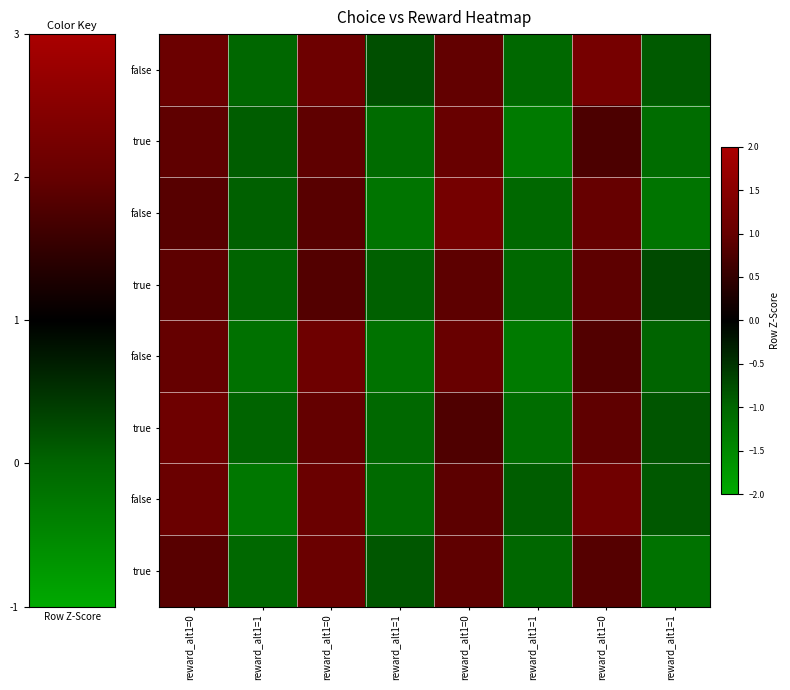

What is the smallest value displayed?

-1.3